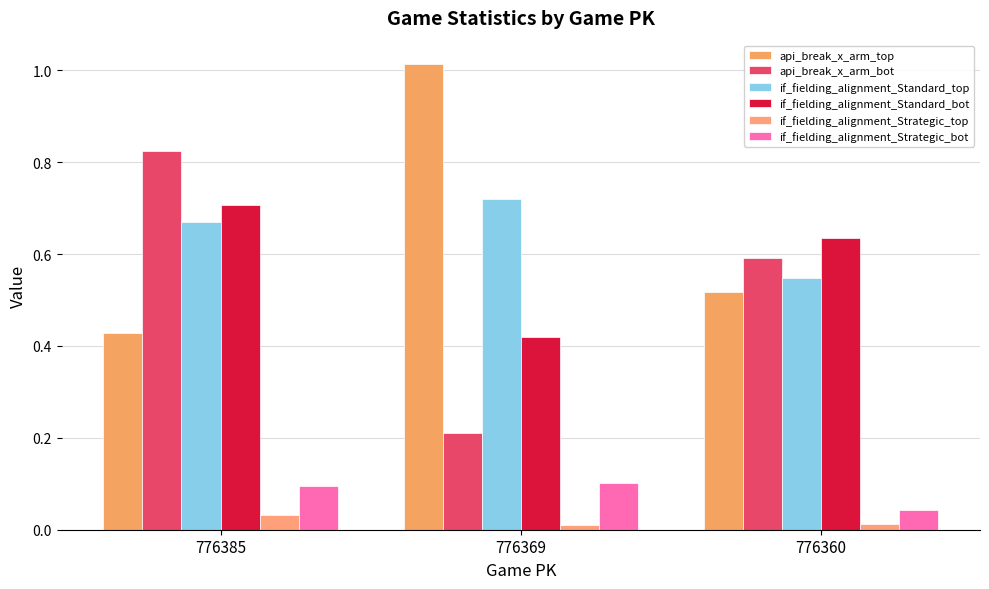

How many bars are there in total?

18